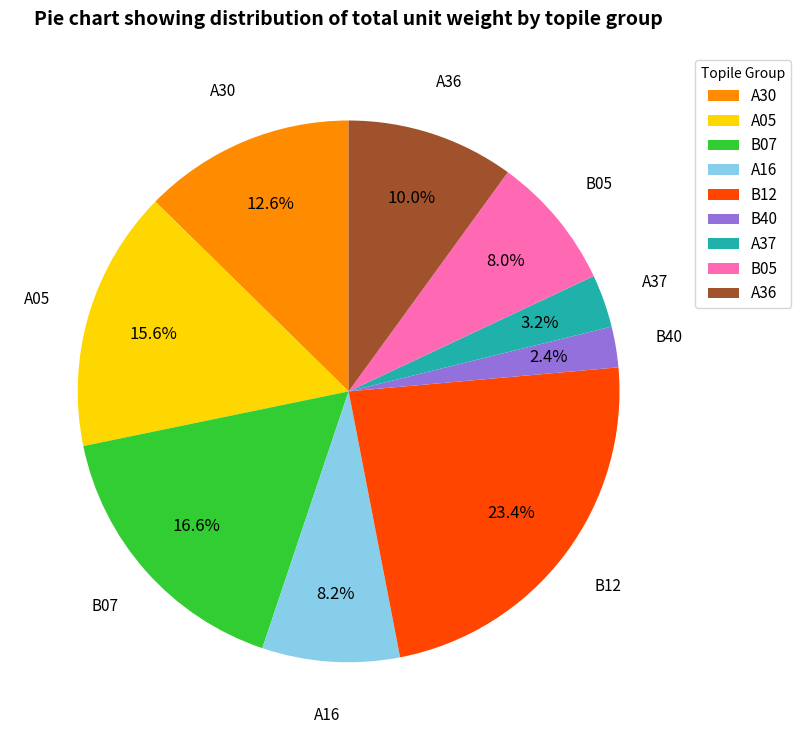

How much of the chart is everything except A36?

90.0%